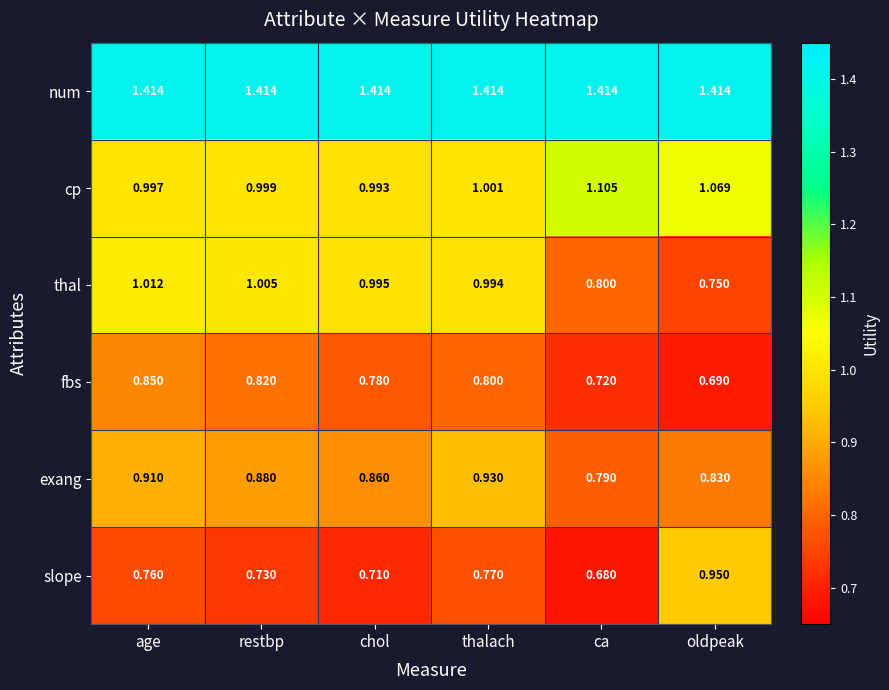

At which label is thal closest to 0?

oldpeak